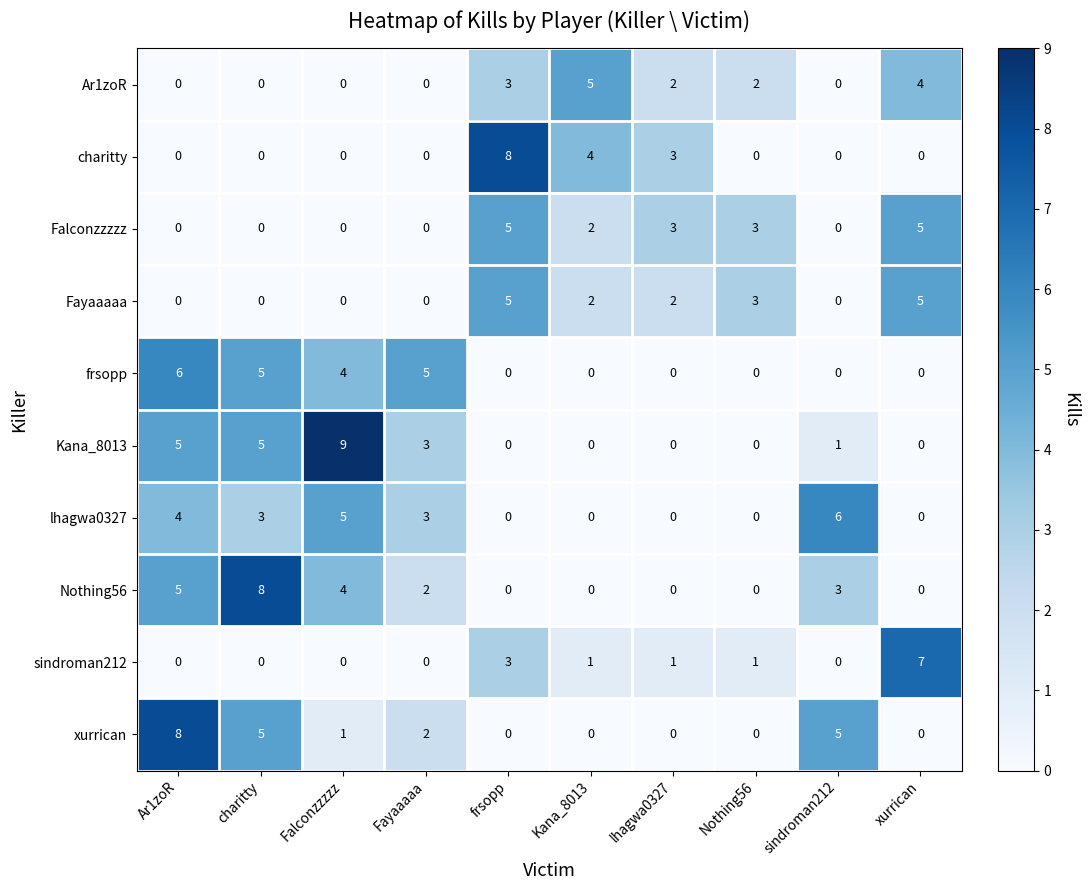

What is the sum of all Nothing56 values?

22